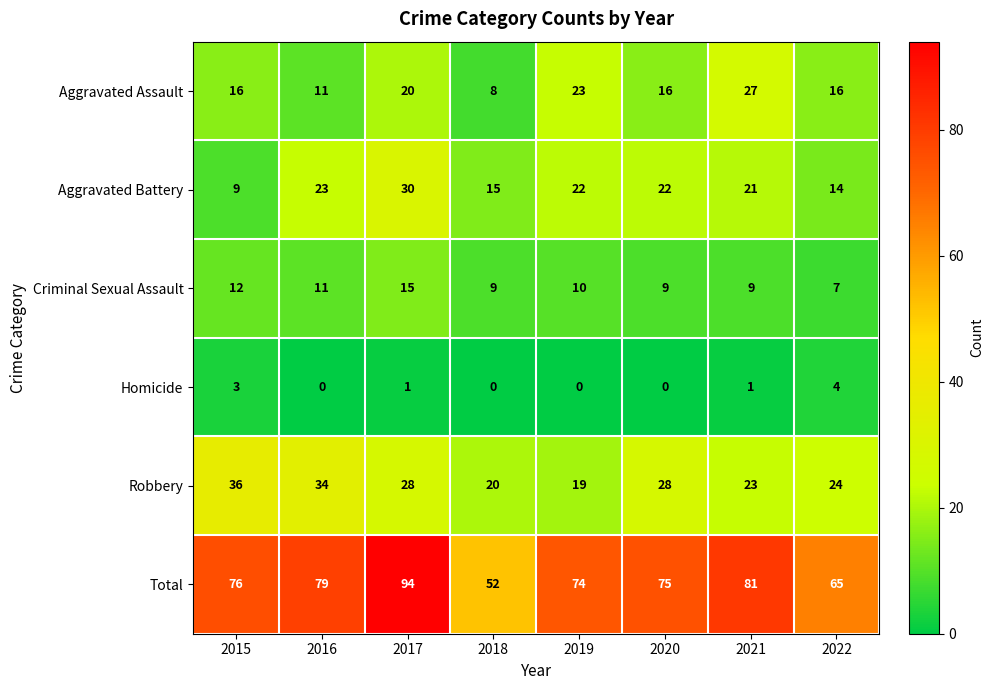

What is the minimum value for Aggravated Battery?

9